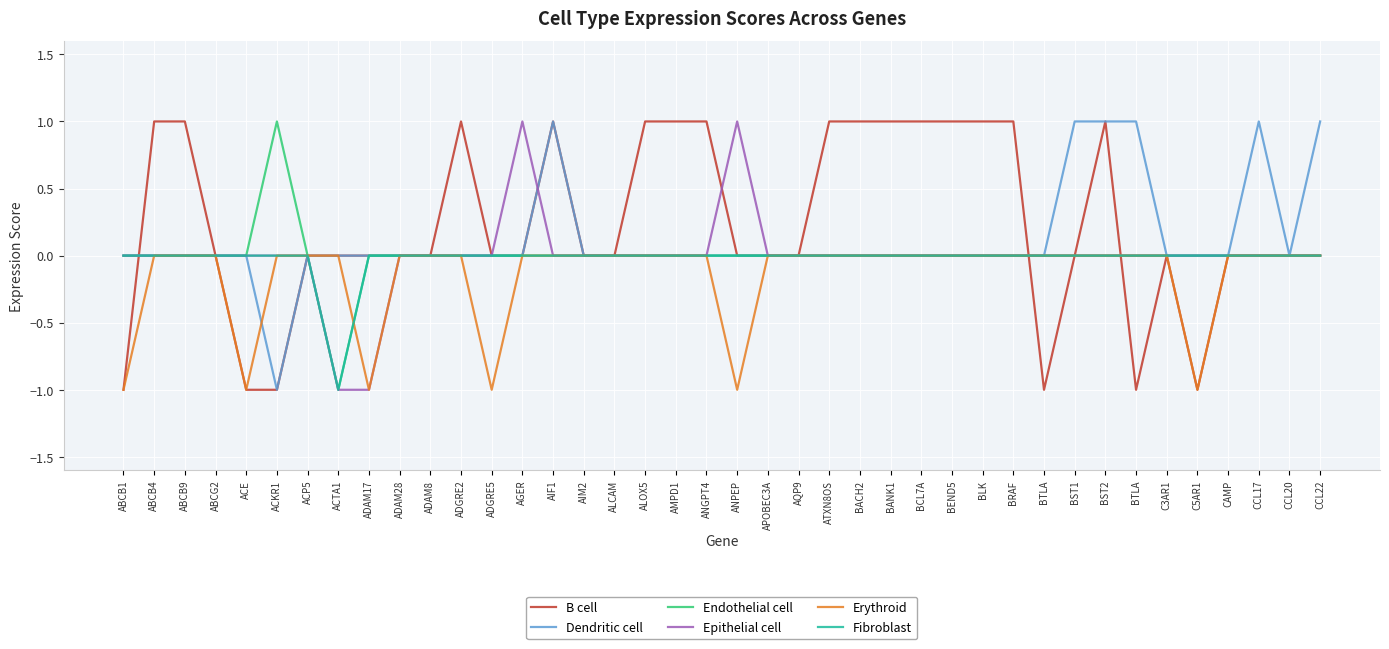

What is the difference between the highest and lowest values at CCL22?

1